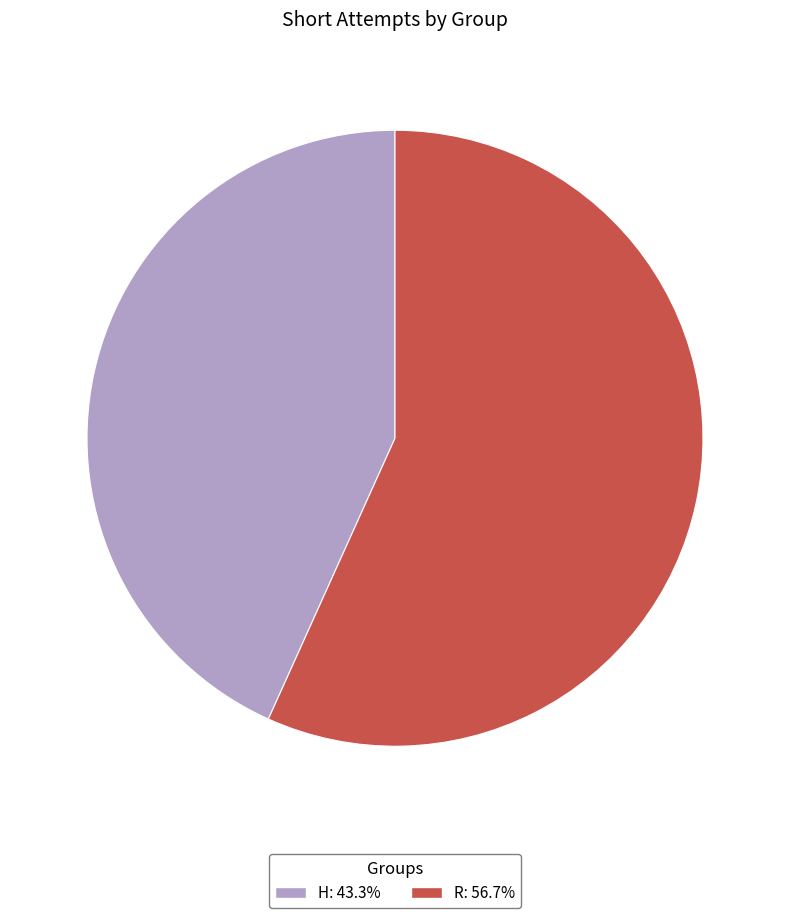

Is H the majority of the pie?

No